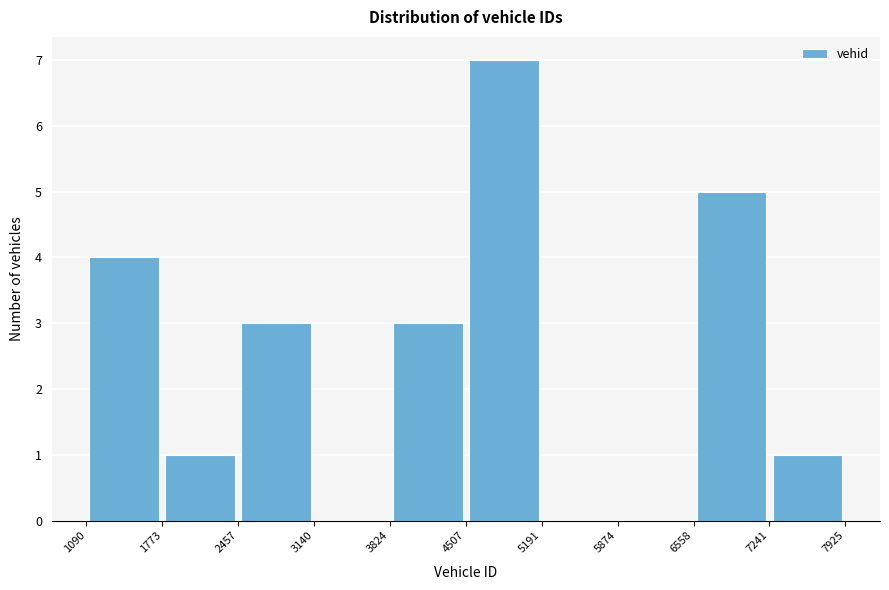

Reading left to right, list every bar in this chart as the range it spans on the x-axis followed by its height. The values are not printed on the chart, so give them approximately, as read against the axis.

1090 to 1773: 4
1773 to 2457: 1
2457 to 3140: 3
3140 to 3824: 0
3824 to 4507: 3
4507 to 5191: 7
5191 to 5874: 0
5874 to 6558: 0
6558 to 7241: 5
7241 to 7925: 1